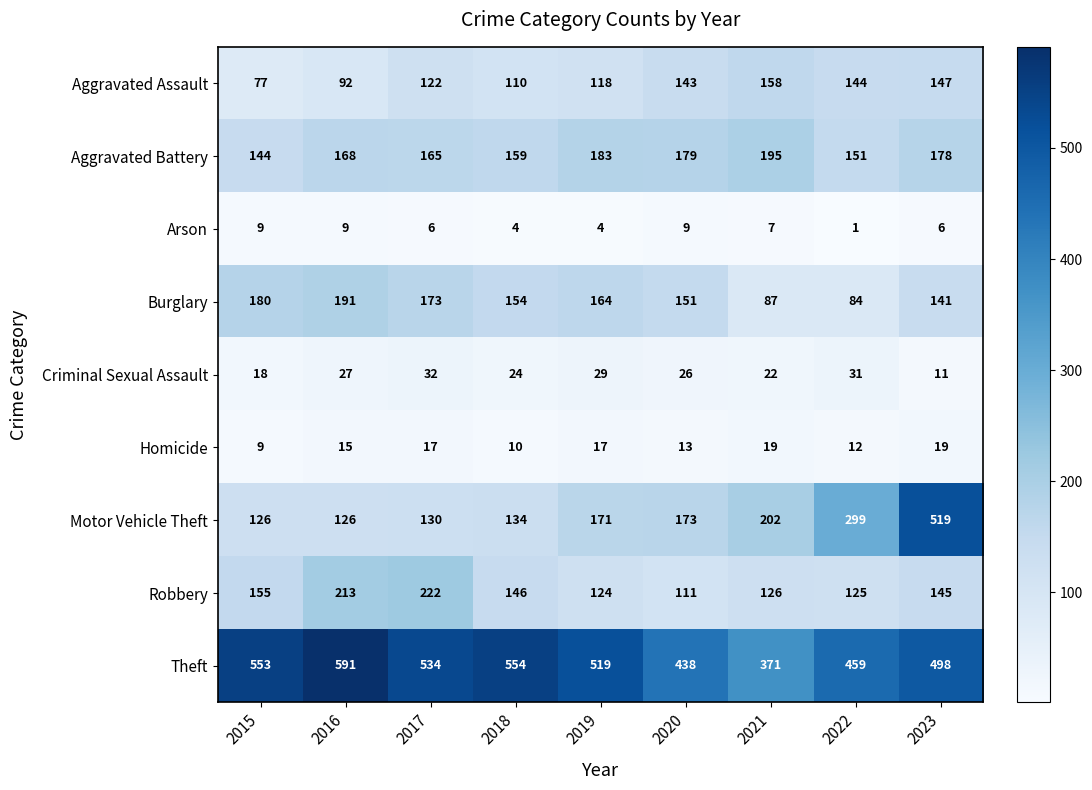

How many values in the Homicide series are below 15?

4